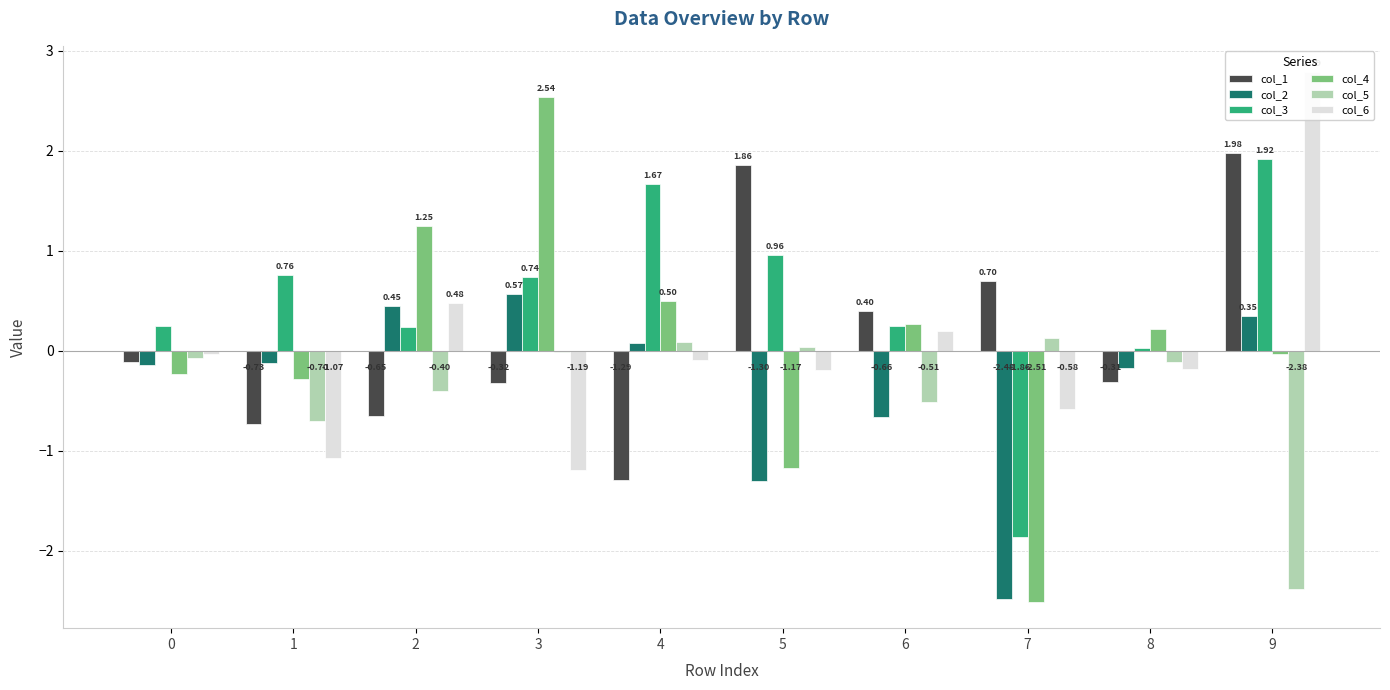

What is the sum of all col_6 values?

0.1